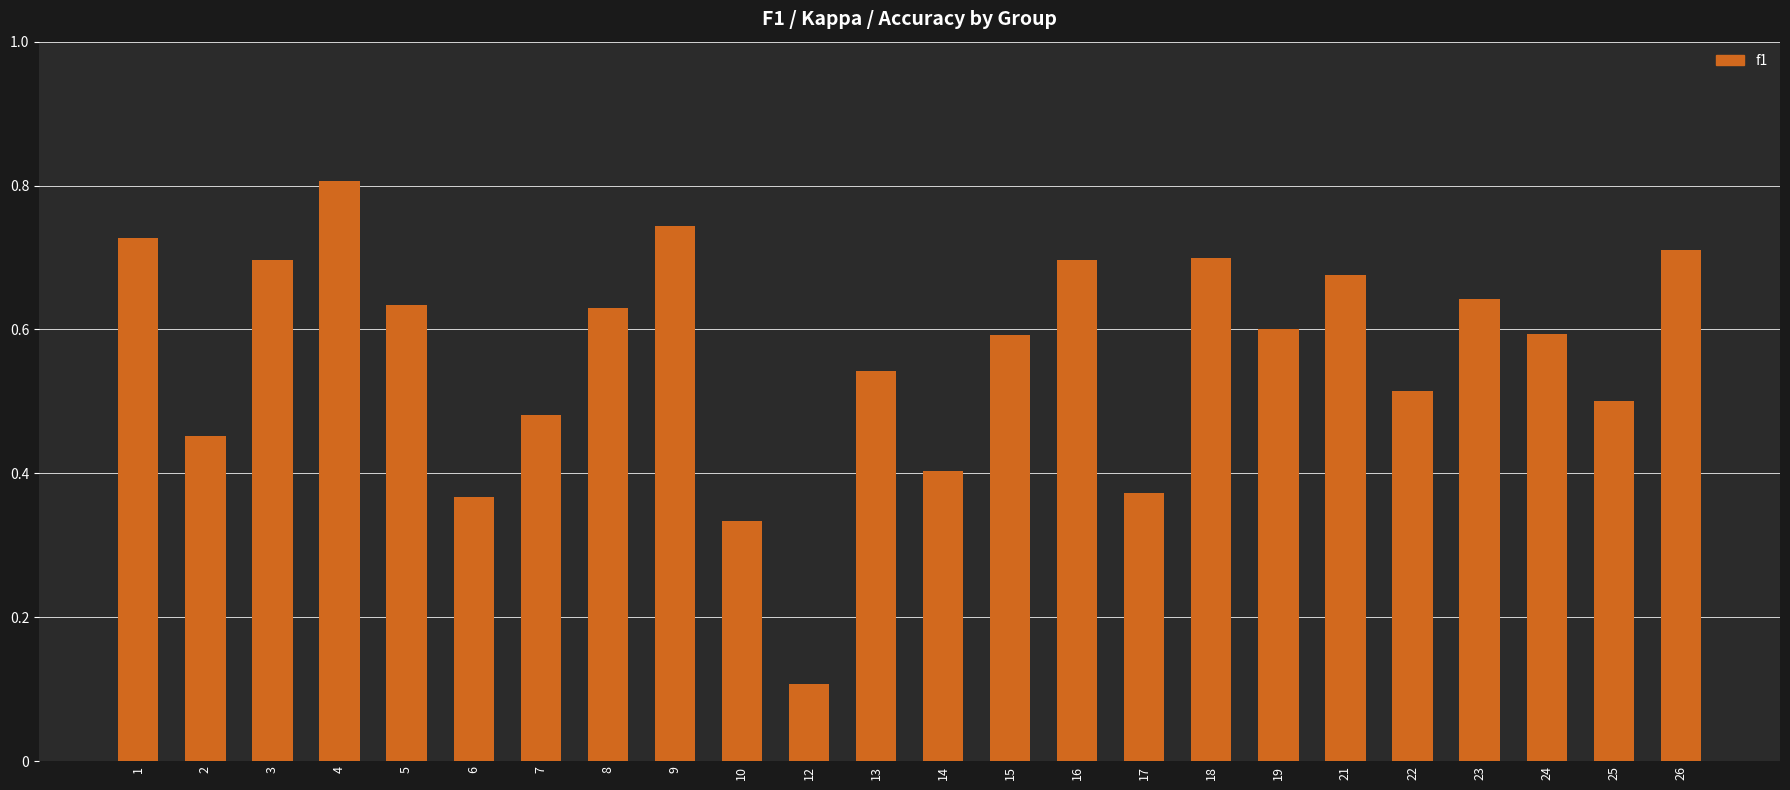

What is the sum of the values at 14 and 8?

1.0